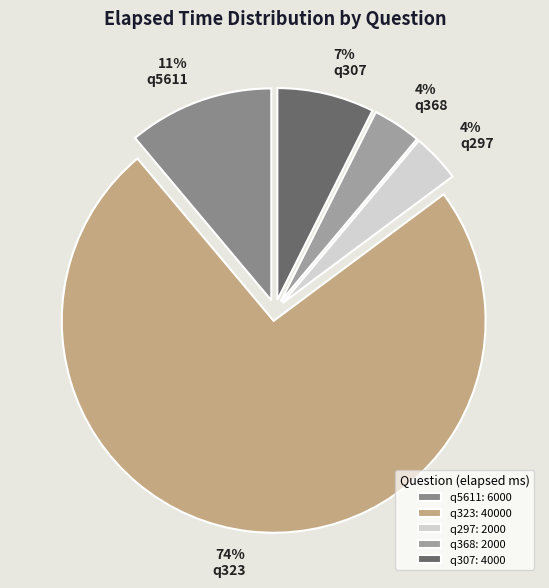

To the nearest percent, what portion does q297 represent?

4%